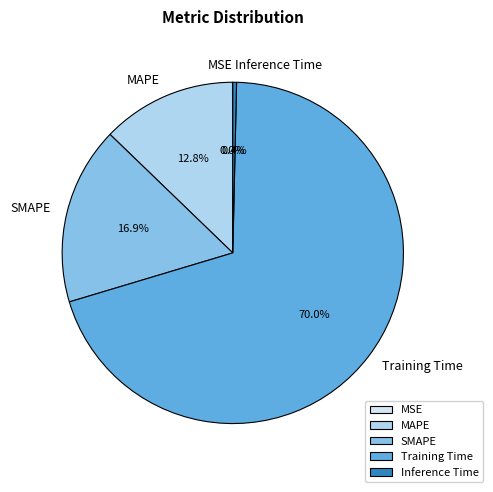

To the nearest percent, what portion does MAPE represent?

13%